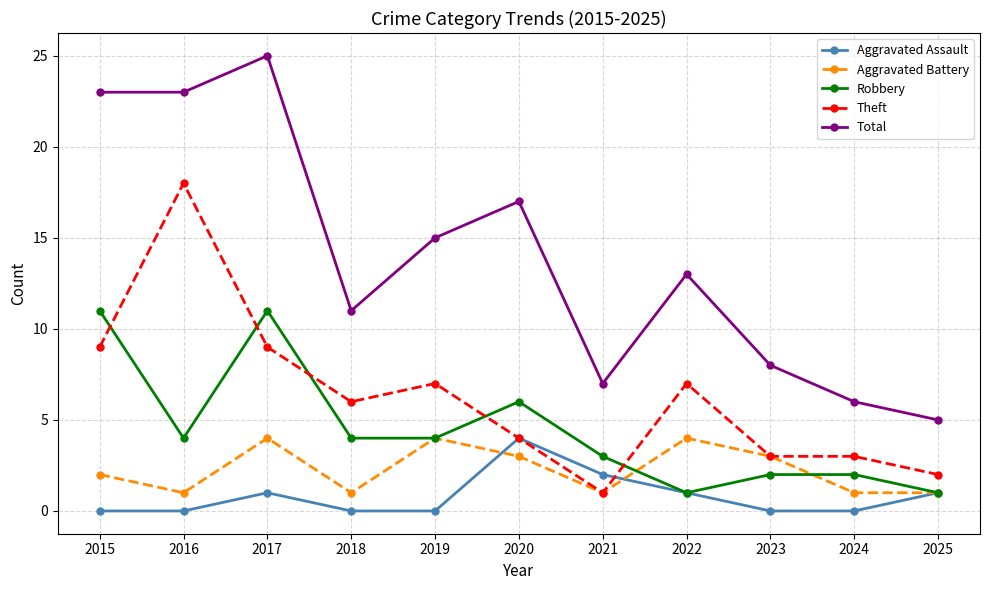

Which series has the largest total across all categories?

Total